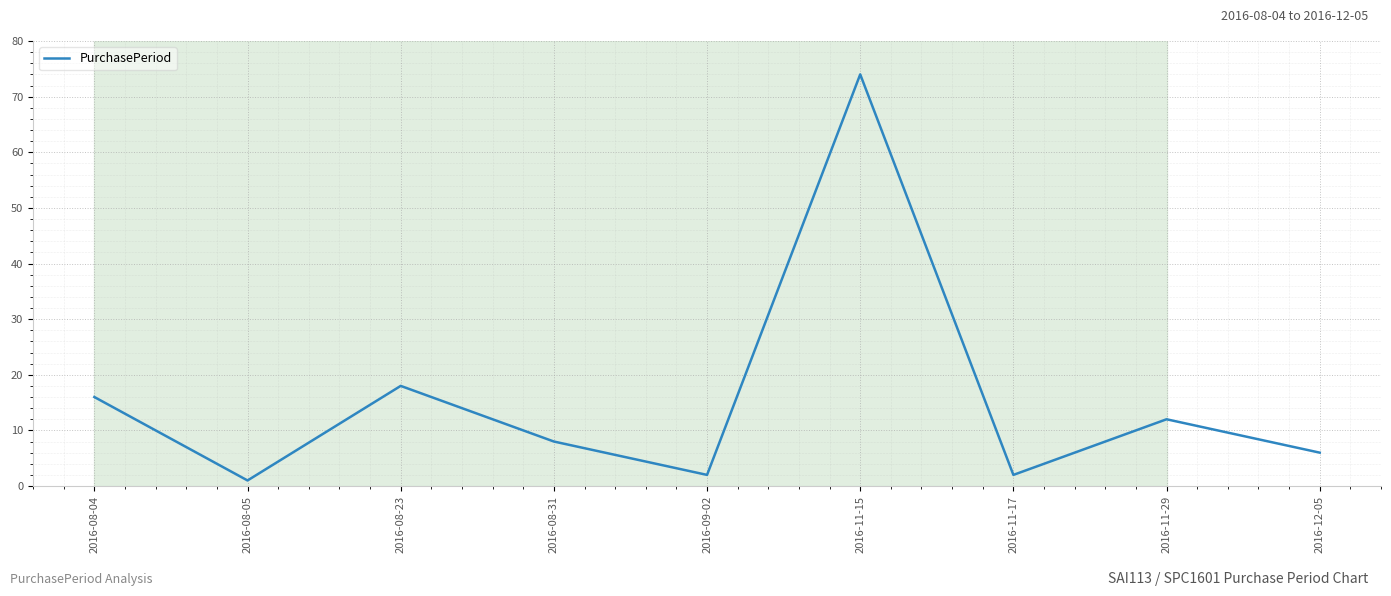

What is the greatest value displayed?

74